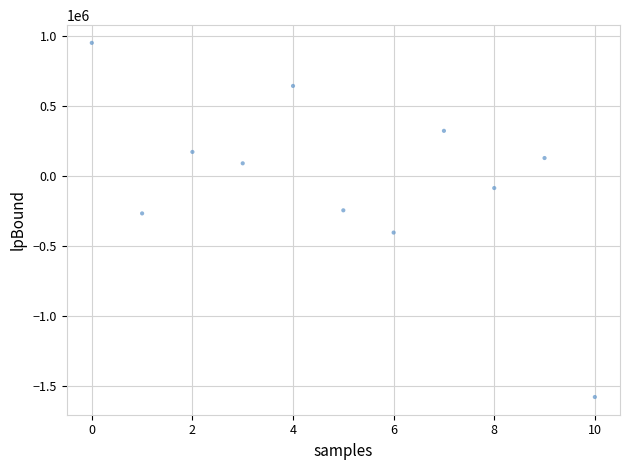

What is the average X value?

5.0